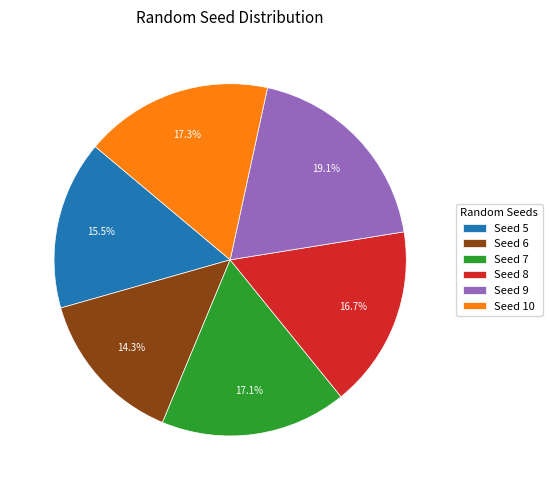

Combined, what portion of the pie is Seed 6 and Seed 10?

31.6%